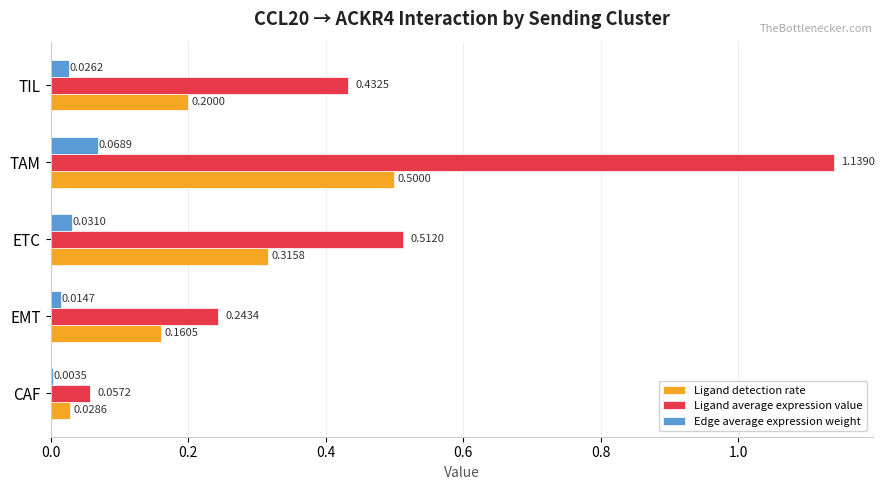

What is the sum of all Ligand detection rate values?

1.2